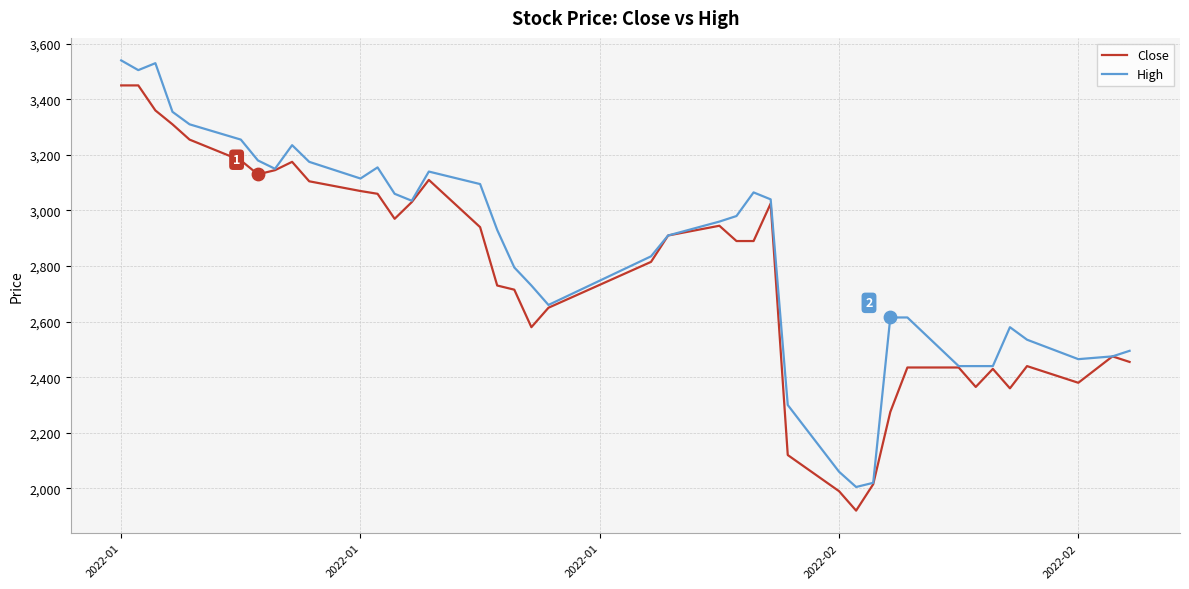

What is the minimum value shown in the chart?

1920